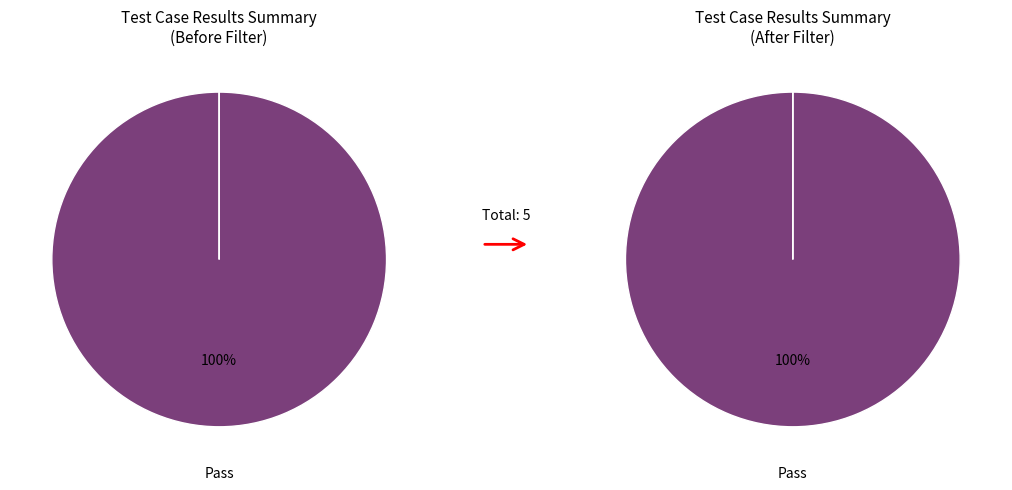

What percentage is the Pass slice, to the nearest percent?

100%